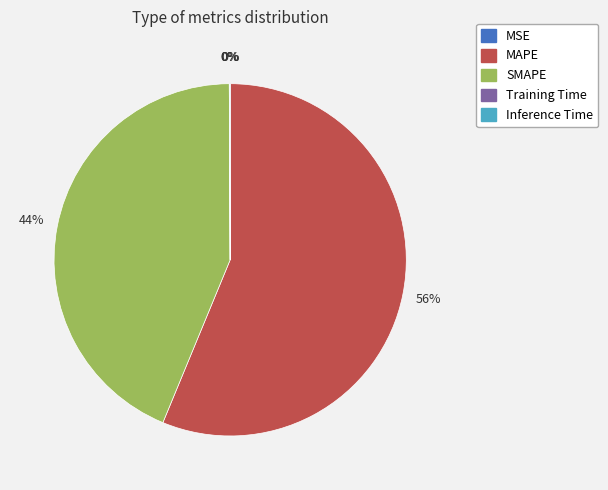

Which slice is the largest?

MAPE